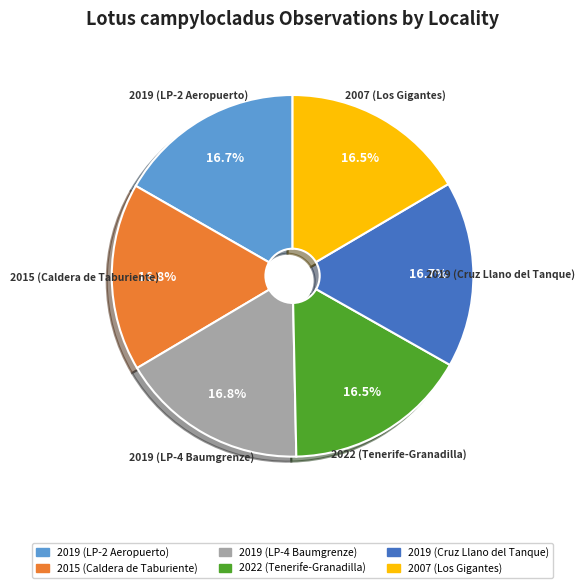

Count the number of slices in the pie.

6